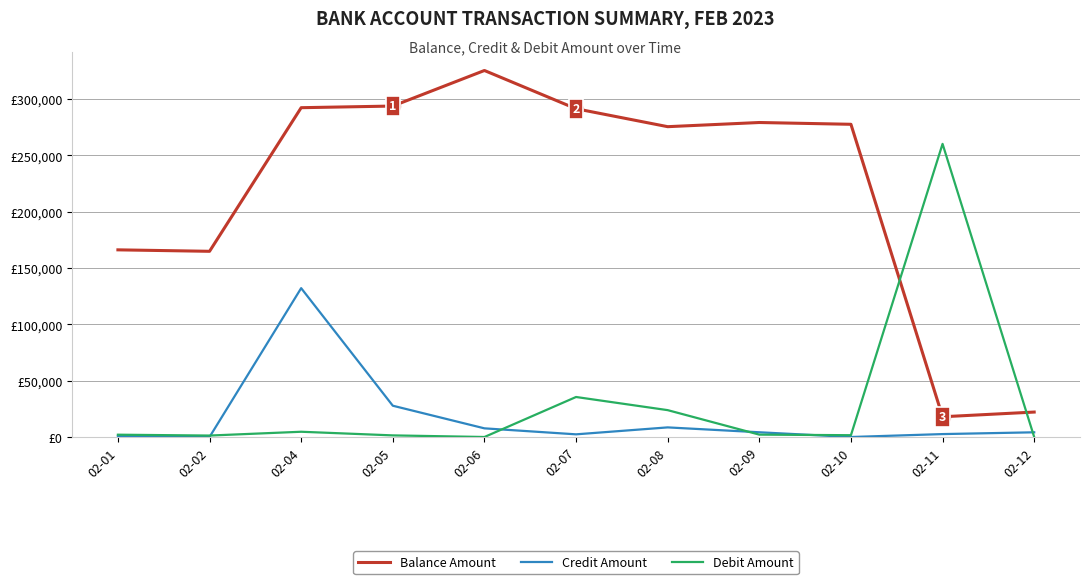

The Balance Amount series shows 136383.5 at 02-09. True or false?

False